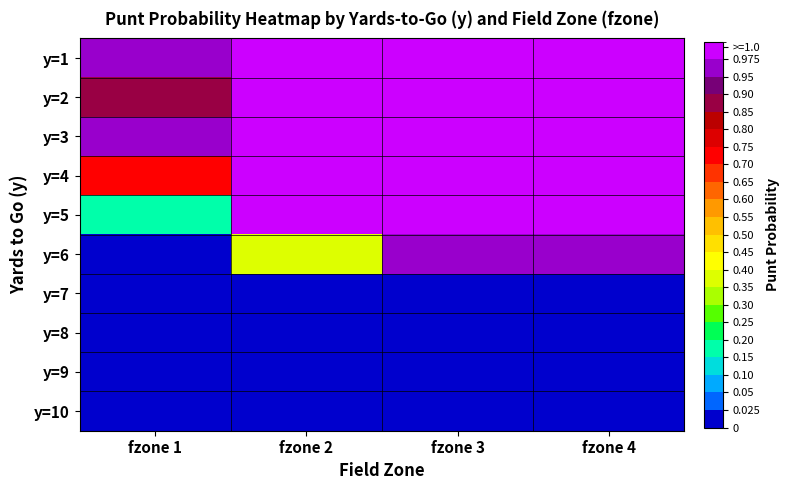

At which category is the sum across all series the highest?

fzone 4